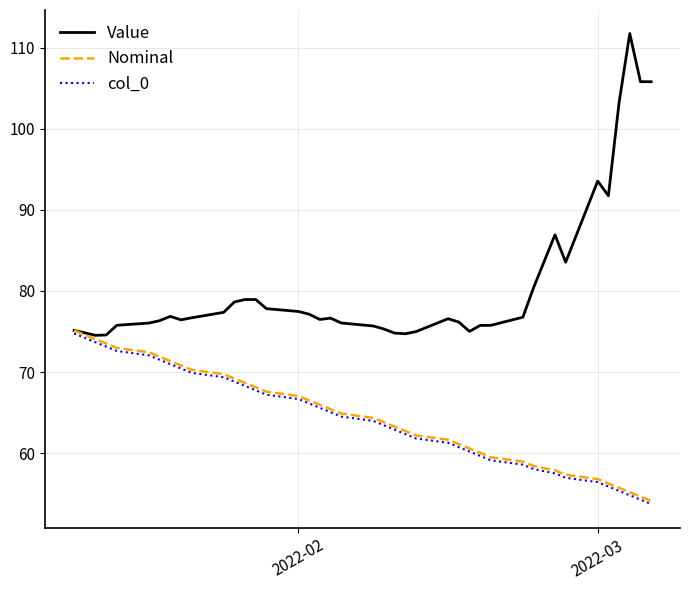

What is the minimum value for col_0?

53.7